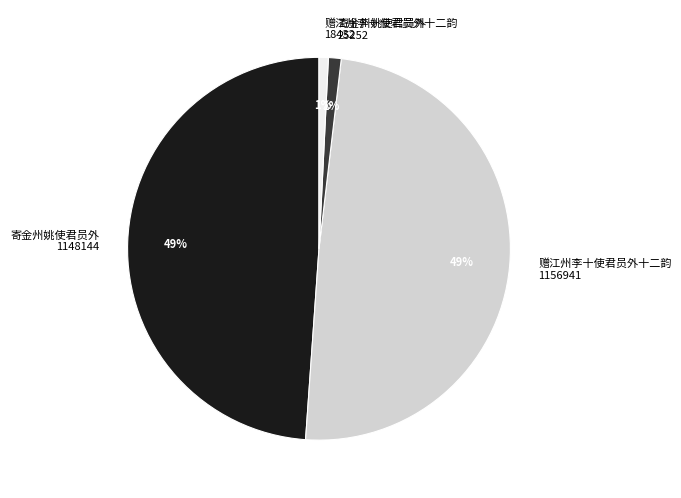

The 赠江州李十使君员外十二韵 18432 slice represents 1% of the pie. True or false?

True